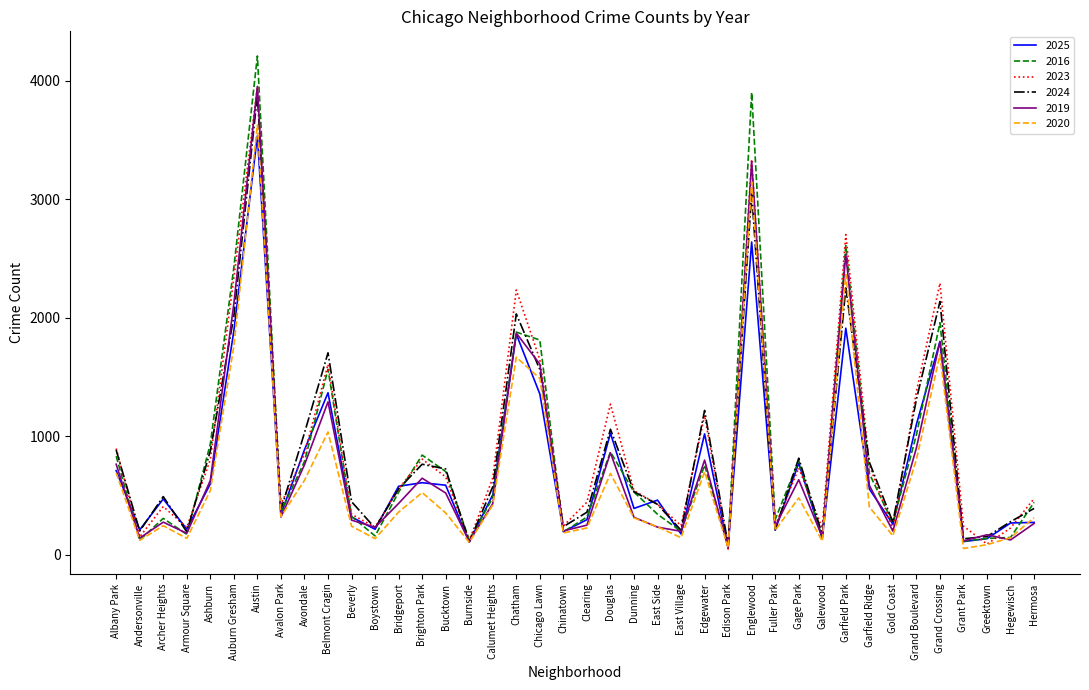

Is this an area chart (filled region under the line)?

No